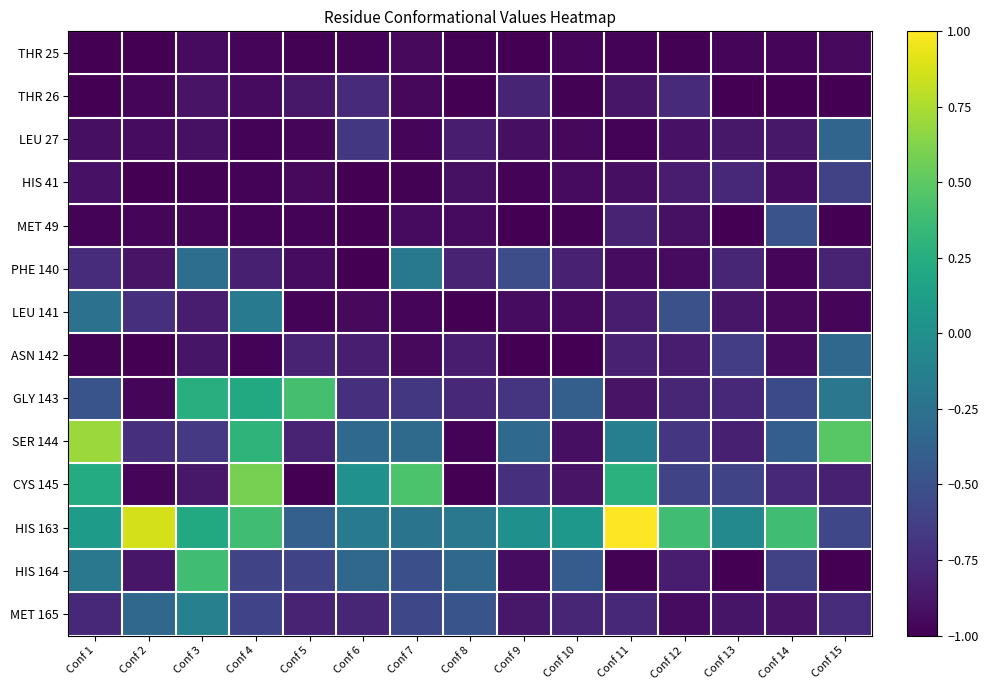

Reading left to right, what are all the values shown in this chart?

THR 25: Conf 1=-1.0	Conf 2=-1.0	Conf 3=-0.9	Conf 4=-1.0	Conf 5=-1.0	Conf 6=-1.0	Conf 7=-1.0	Conf 8=-1.0	Conf 9=-1.0	Conf 10=-1.0	Conf 11=-1.0	Conf 12=-1.0	Conf 13=-1.0	Conf 14=-1.0	Conf 15=-1.0
THR 26: Conf 1=-1.0	Conf 2=-1.0	Conf 3=-0.9	Conf 4=-0.9	Conf 5=-0.9	Conf 6=-0.8	Conf 7=-1.0	Conf 8=-1.0	Conf 9=-0.8	Conf 10=-1.0	Conf 11=-0.9	Conf 12=-0.8	Conf 13=-1.0	Conf 14=-1.0	Conf 15=-1.0
LEU 27: Conf 1=-0.9	Conf 2=-0.9	Conf 3=-0.9	Conf 4=-1.0	Conf 5=-1.0	Conf 6=-0.7	Conf 7=-1.0	Conf 8=-0.8	Conf 9=-0.9	Conf 10=-1.0	Conf 11=-1.0	Conf 12=-0.9	Conf 13=-0.9	Conf 14=-0.9	Conf 15=-0.3
HIS 41: Conf 1=-0.9	Conf 2=-1.0	Conf 3=-1.0	Conf 4=-1.0	Conf 5=-1.0	Conf 6=-1.0	Conf 7=-1.0	Conf 8=-0.9	Conf 9=-1.0	Conf 10=-0.9	Conf 11=-0.9	Conf 12=-0.9	Conf 13=-0.8	Conf 14=-0.9	Conf 15=-0.6
MET 49: Conf 1=-1.0	Conf 2=-1.0	Conf 3=-1.0	Conf 4=-1.0	Conf 5=-1.0	Conf 6=-1.0	Conf 7=-0.9	Conf 8=-0.9	Conf 9=-1.0	Conf 10=-1.0	Conf 11=-0.8	Conf 12=-0.9	Conf 13=-1.0	Conf 14=-0.5	Conf 15=-1.0
PHE 140: Conf 1=-0.7	Conf 2=-0.9	Conf 3=-0.3	Conf 4=-0.8	Conf 5=-0.9	Conf 6=-1.0	Conf 7=-0.2	Conf 8=-0.8	Conf 9=-0.5	Conf 10=-0.8	Conf 11=-0.9	Conf 12=-0.9	Conf 13=-0.8	Conf 14=-1.0	Conf 15=-0.8
LEU 141: Conf 1=-0.2	Conf 2=-0.7	Conf 3=-0.8	Conf 4=-0.2	Conf 5=-1.0	Conf 6=-0.9	Conf 7=-1.0	Conf 8=-1.0	Conf 9=-0.9	Conf 10=-0.9	Conf 11=-0.9	Conf 12=-0.5	Conf 13=-0.9	Conf 14=-0.9	Conf 15=-1.0
ASN 142: Conf 1=-1.0	Conf 2=-1.0	Conf 3=-0.9	Conf 4=-1.0	Conf 5=-0.8	Conf 6=-0.8	Conf 7=-0.9	Conf 8=-0.8	Conf 9=-1.0	Conf 10=-1.0	Conf 11=-0.8	Conf 12=-0.8	Conf 13=-0.6	Conf 14=-0.9	Conf 15=-0.3
GLY 143: Conf 1=-0.5	Conf 2=-1.0	Conf 3=0.3	Conf 4=0.2	Conf 5=0.4	Conf 6=-0.7	Conf 7=-0.7	Conf 8=-0.8	Conf 9=-0.7	Conf 10=-0.4	Conf 11=-0.9	Conf 12=-0.8	Conf 13=-0.8	Conf 14=-0.6	Conf 15=-0.2
SER 144: Conf 1=0.7	Conf 2=-0.7	Conf 3=-0.7	Conf 4=0.3	Conf 5=-0.8	Conf 6=-0.3	Conf 7=-0.3	Conf 8=-1.0	Conf 9=-0.3	Conf 10=-0.9	Conf 11=-0.1	Conf 12=-0.7	Conf 13=-0.8	Conf 14=-0.4	Conf 15=0.5
CYS 145: Conf 1=0.2	Conf 2=-1.0	Conf 3=-0.9	Conf 4=0.6	Conf 5=-1.0	Conf 6=0.0	Conf 7=0.4	Conf 8=-1.0	Conf 9=-0.7	Conf 10=-0.9	Conf 11=0.3	Conf 12=-0.6	Conf 13=-0.6	Conf 14=-0.8	Conf 15=-0.8
HIS 163: Conf 1=0.1	Conf 2=0.9	Conf 3=0.2	Conf 4=0.4	Conf 5=-0.4	Conf 6=-0.2	Conf 7=-0.2	Conf 8=-0.2	Conf 9=0.0	Conf 10=0.1	Conf 11=1.0	Conf 12=0.4	Conf 13=-0.1	Conf 14=0.4	Conf 15=-0.6
HIS 164: Conf 1=-0.2	Conf 2=-0.9	Conf 3=0.4	Conf 4=-0.6	Conf 5=-0.6	Conf 6=-0.3	Conf 7=-0.5	Conf 8=-0.3	Conf 9=-0.9	Conf 10=-0.4	Conf 11=-1.0	Conf 12=-0.8	Conf 13=-1.0	Conf 14=-0.6	Conf 15=-1.0
MET 165: Conf 1=-0.8	Conf 2=-0.3	Conf 3=-0.1	Conf 4=-0.6	Conf 5=-0.8	Conf 6=-0.8	Conf 7=-0.6	Conf 8=-0.5	Conf 9=-0.9	Conf 10=-0.8	Conf 11=-0.8	Conf 12=-0.9	Conf 13=-0.9	Conf 14=-0.9	Conf 15=-0.7